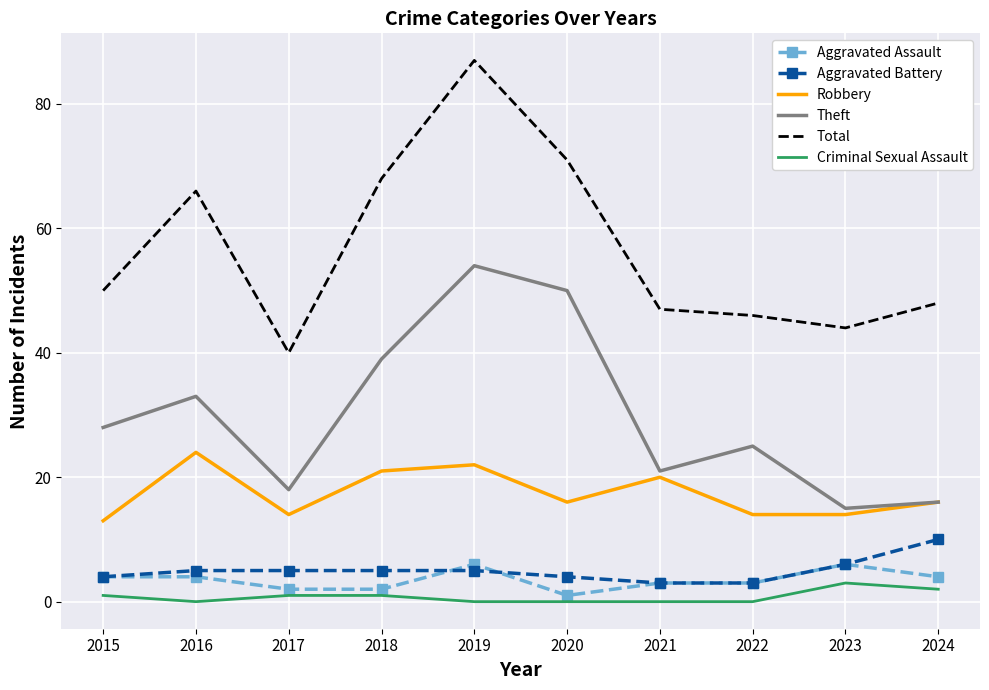

Is the value of Aggravated Assault at 2024 greater than the value of Robbery at 2022?

No